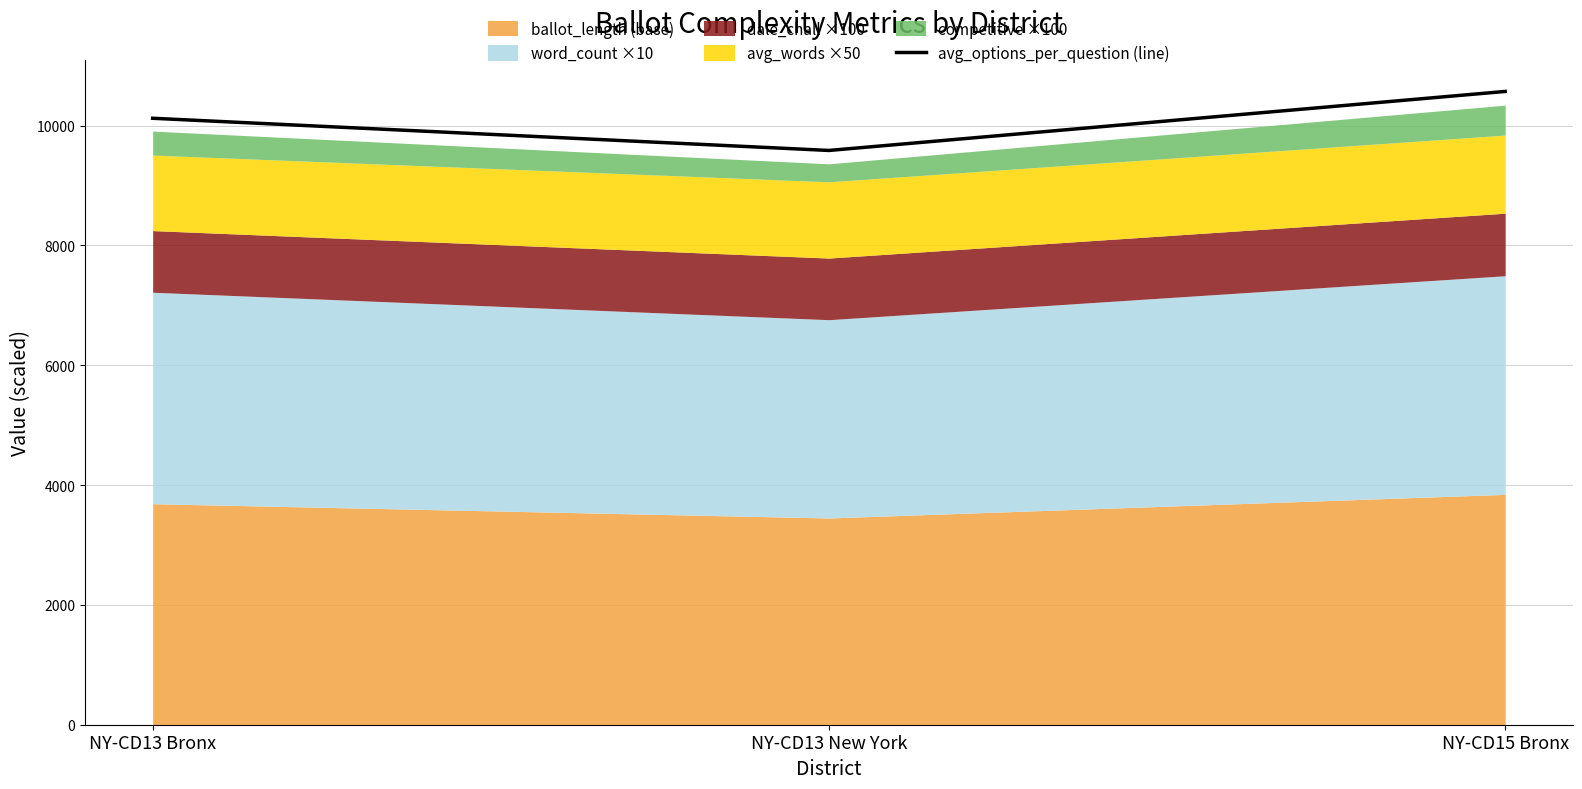

Which label corresponds to the largest value in the chart?

NY-CD15 Bronx